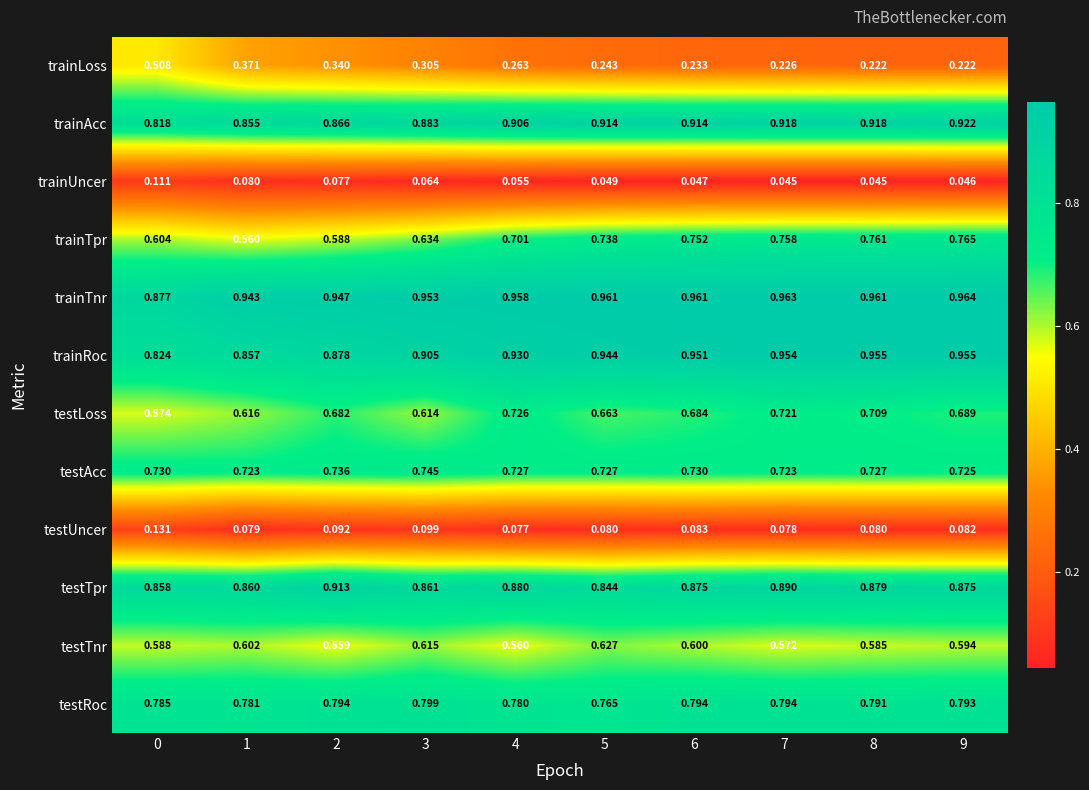

At 0, list the series in order from smallest to largest.

trainUncer, testUncer, trainLoss, testLoss, testTnr, trainTpr, testAcc, testRoc, trainAcc, trainRoc, testTpr, trainTnr